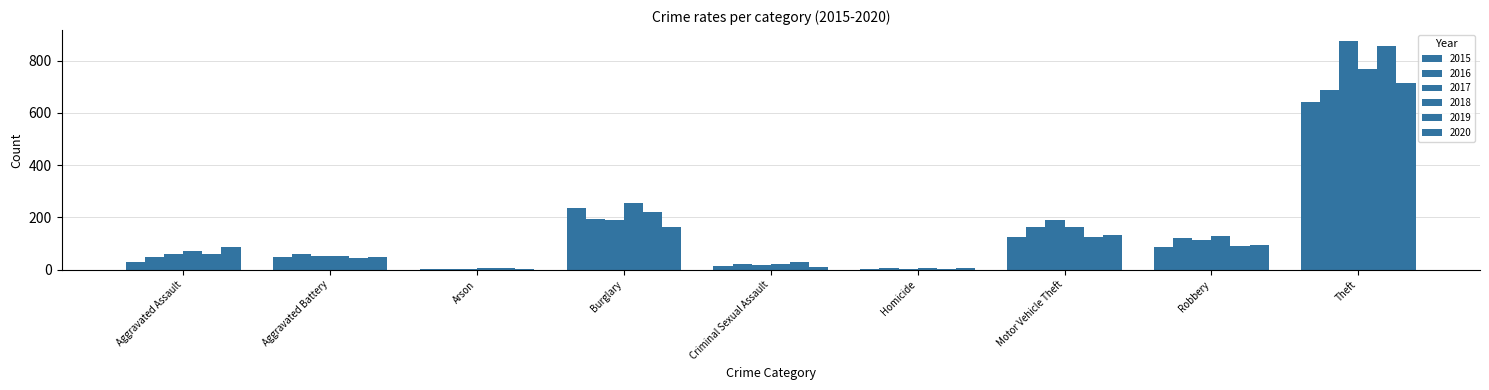

How many distinct data groups are displayed?

6